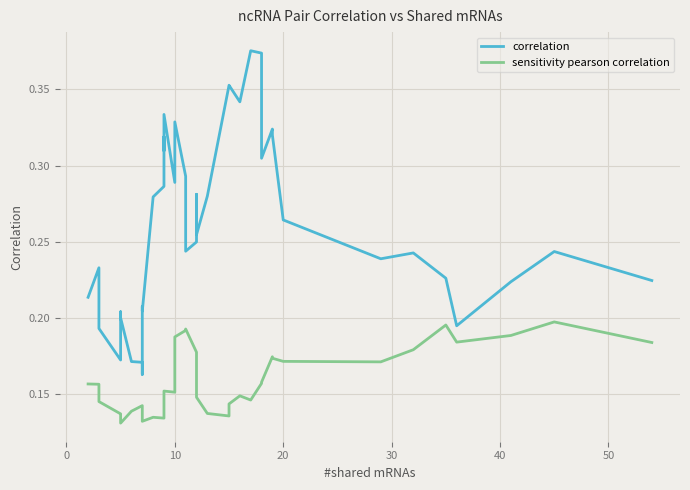

At 10, list the series in order from smallest to largest.

sensitivity pearson correlation, correlation